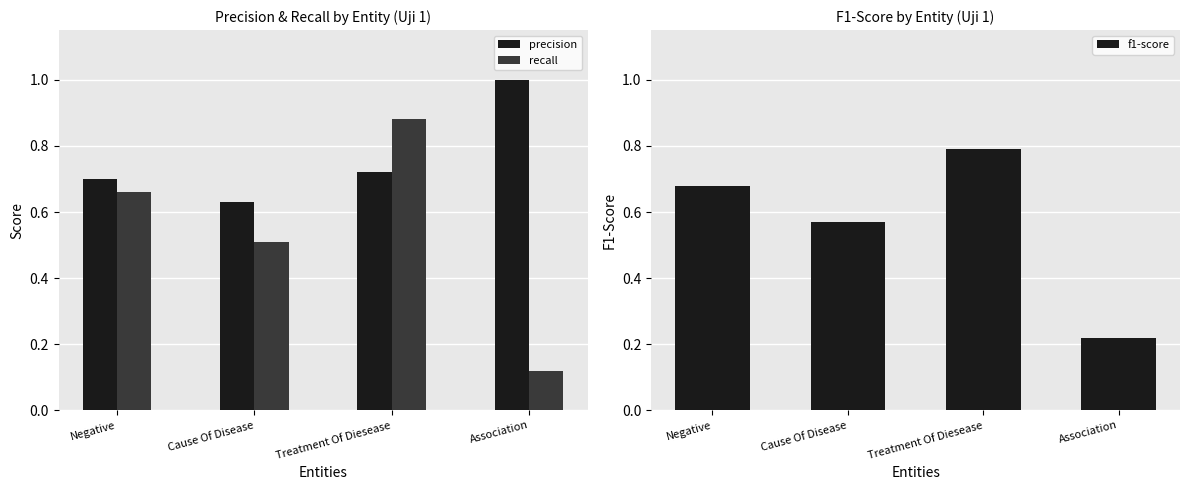

True or false: recall has a value of 0.9 at Treatment Of Diesease.

True